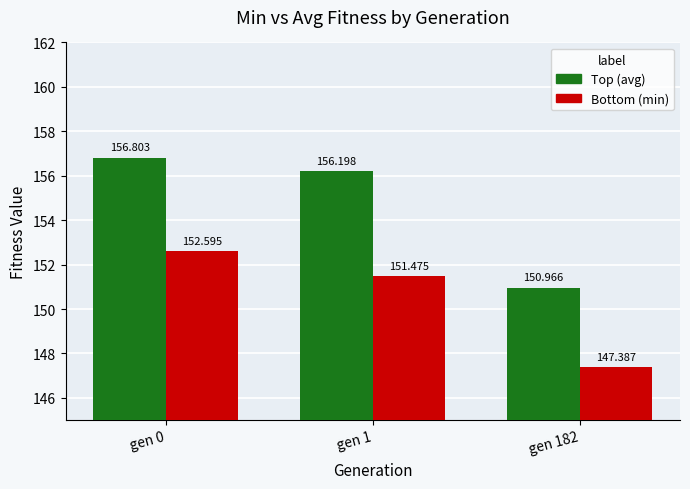

What is the difference between the maximum and minimum values in the Bottom (min) series?

5.2